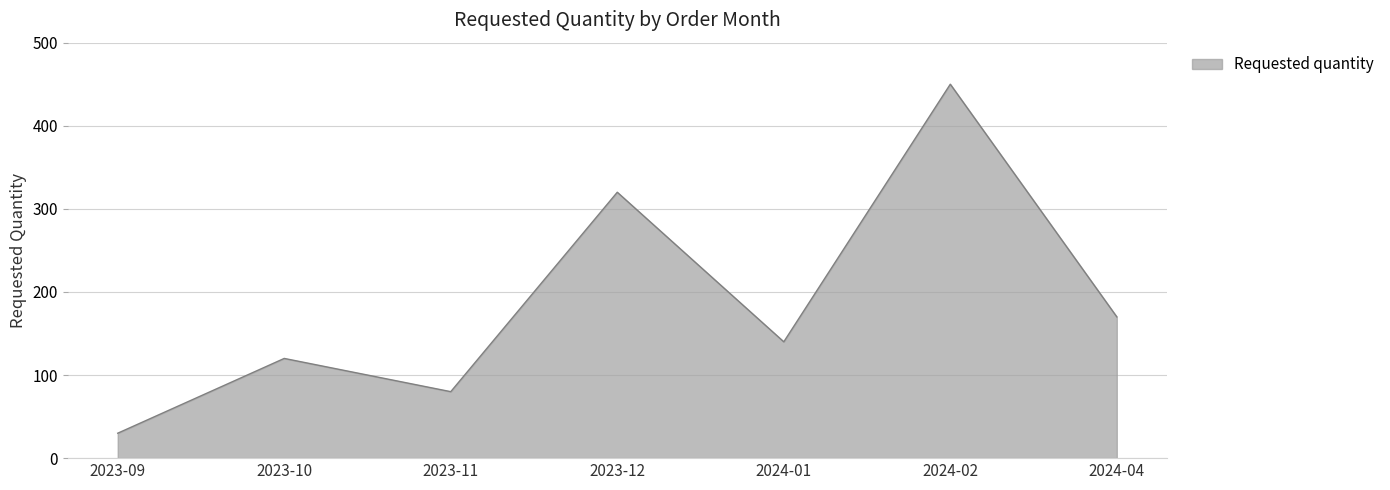

What is the change in value from 2023-11 to 2023-12?

+240